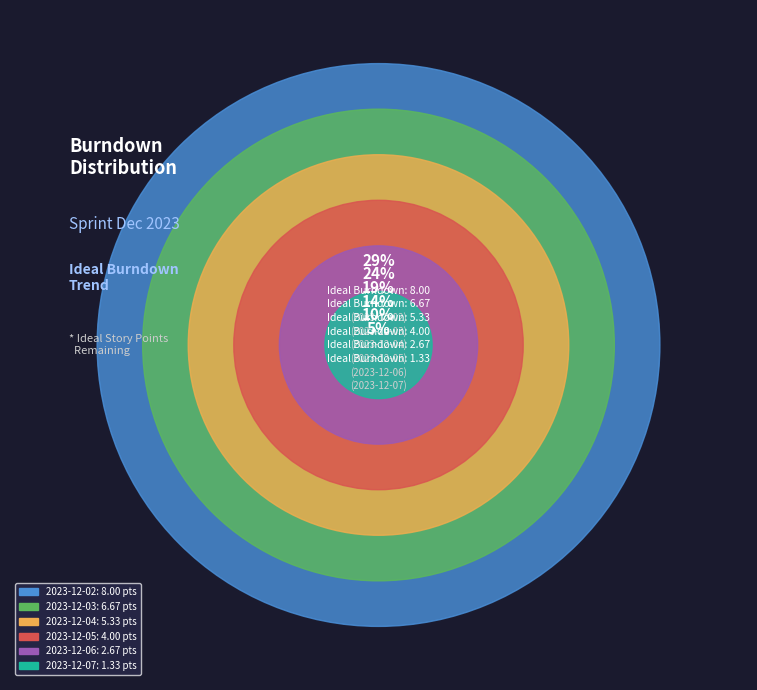

What is the smallest slice in the pie chart?

2023-12-07